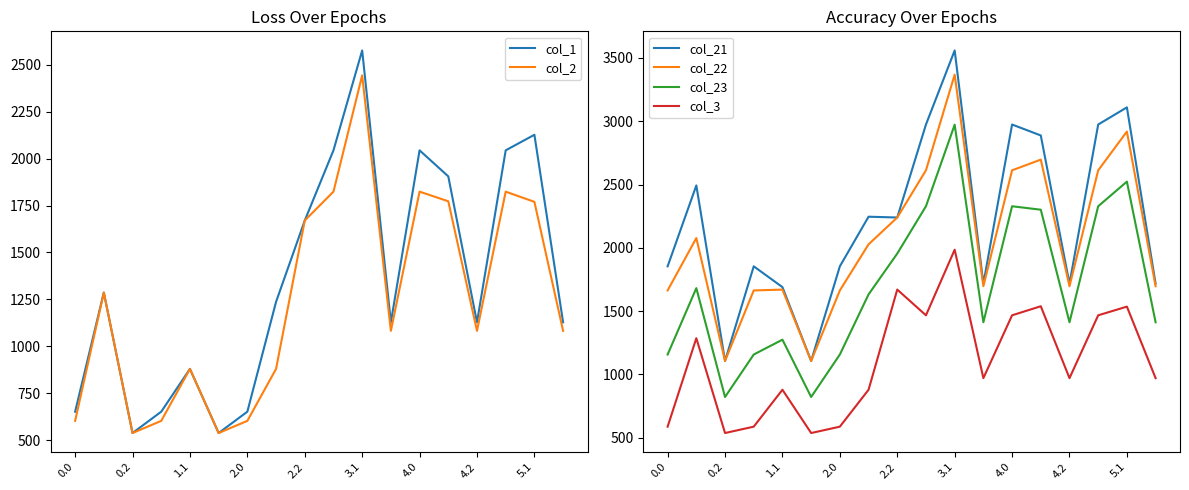

Which series has the largest total across all categories?

col_21